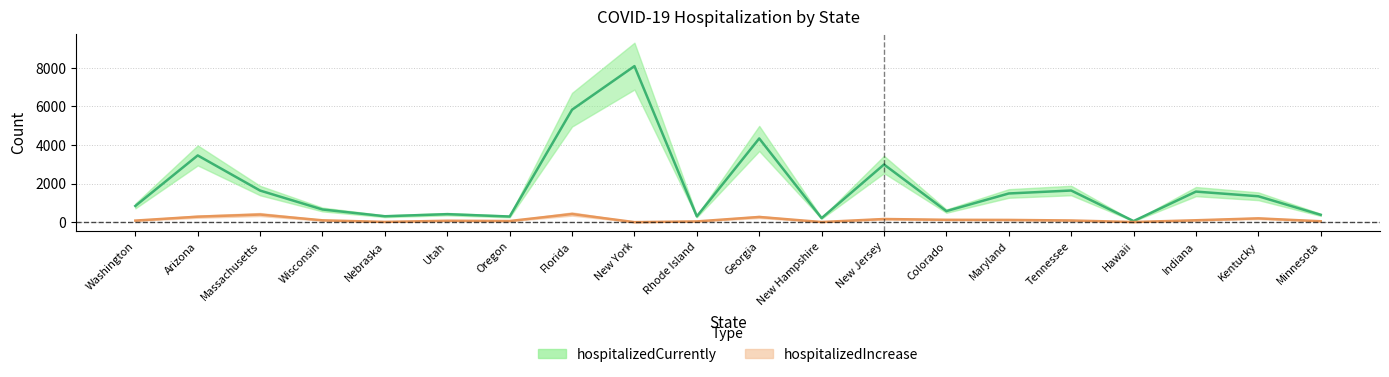

What is the value of the hospitalizedIncrease point at the 20th from the left?

46